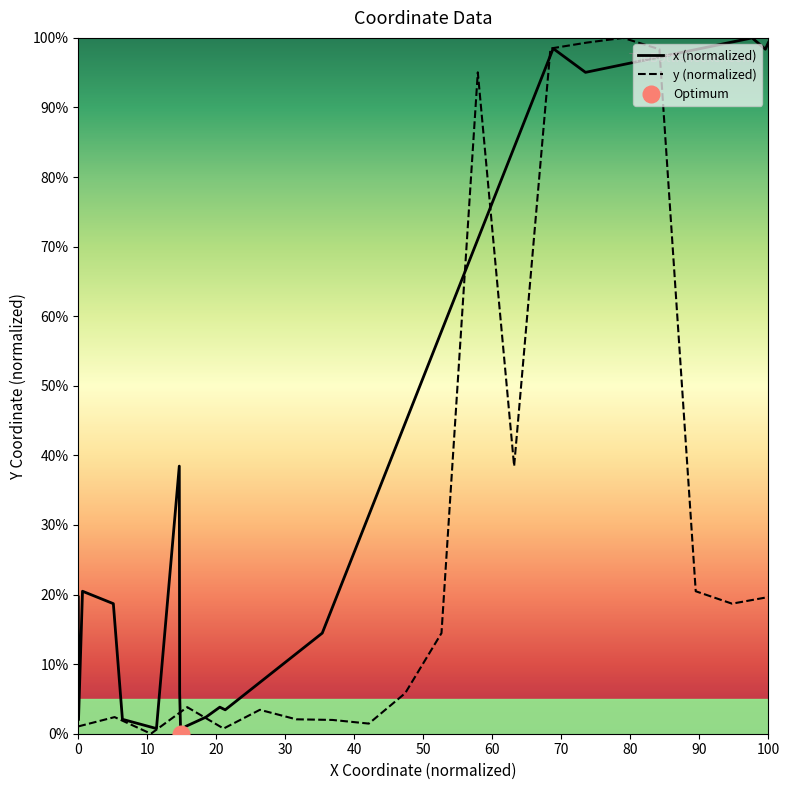

The y (normalized) series shows 19.6 at 100. True or false?

True